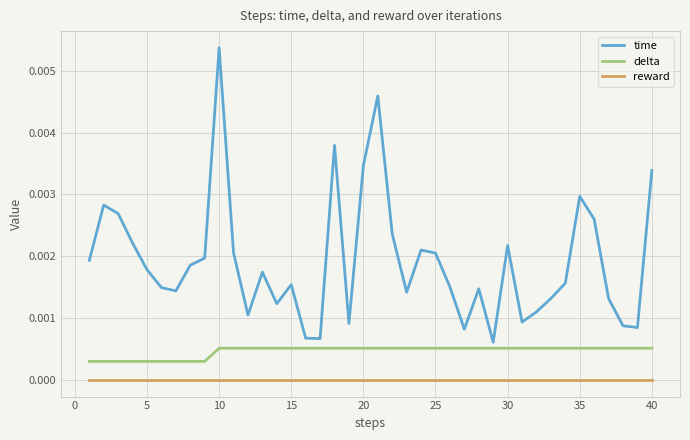

Which series has the largest range (max minus min)?

time